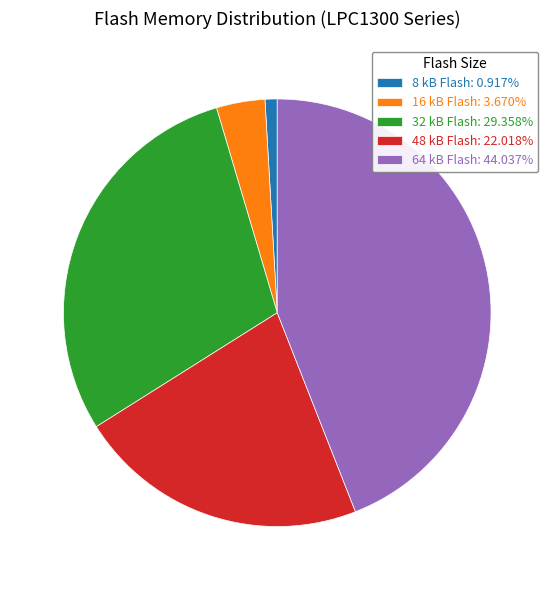

How many segments does this pie chart have?

5